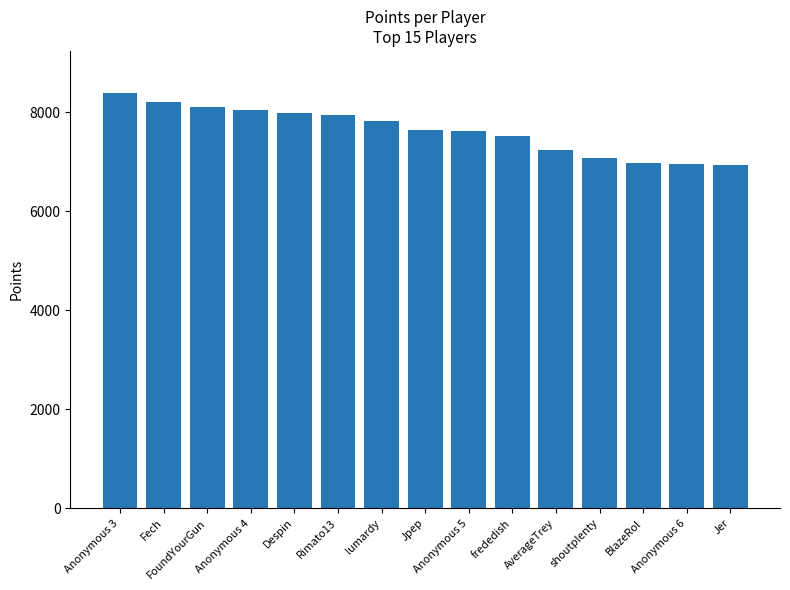

Are the bars horizontal?

No